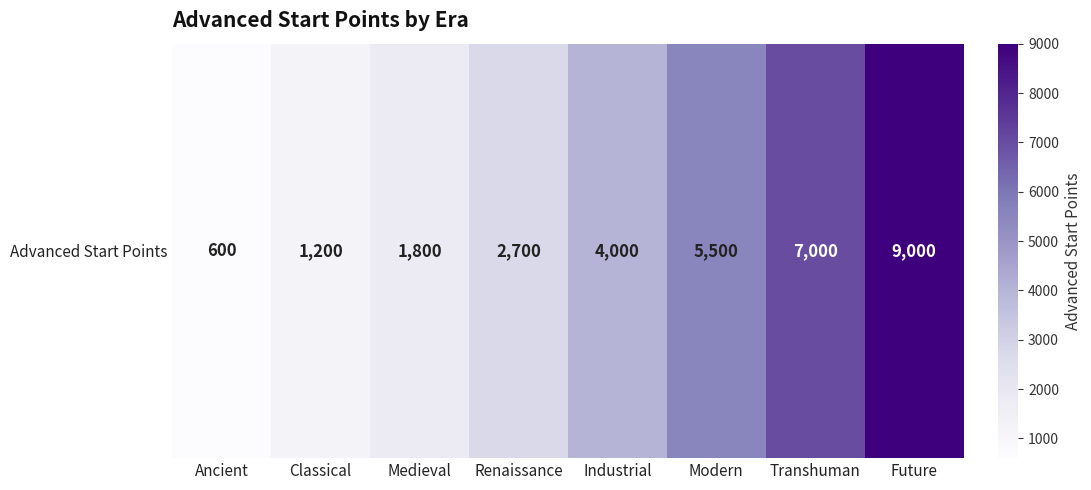

Is it true that the value at Medieval is 2595?

False